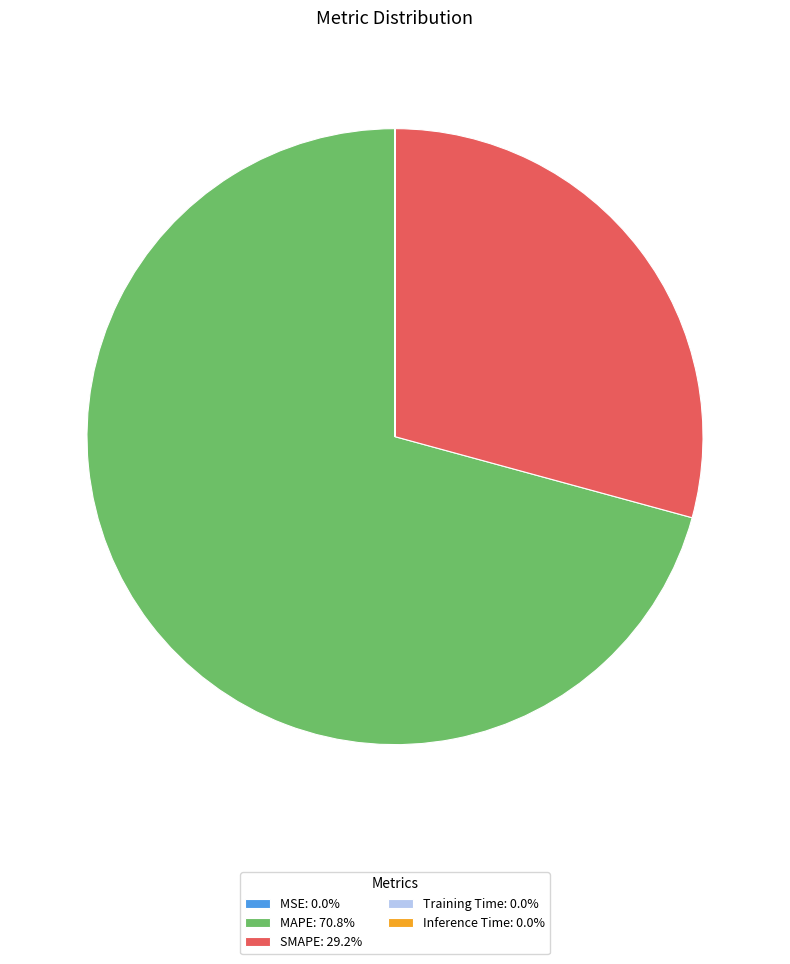

Does SMAPE: 29.2% represent more than half of the total?

No